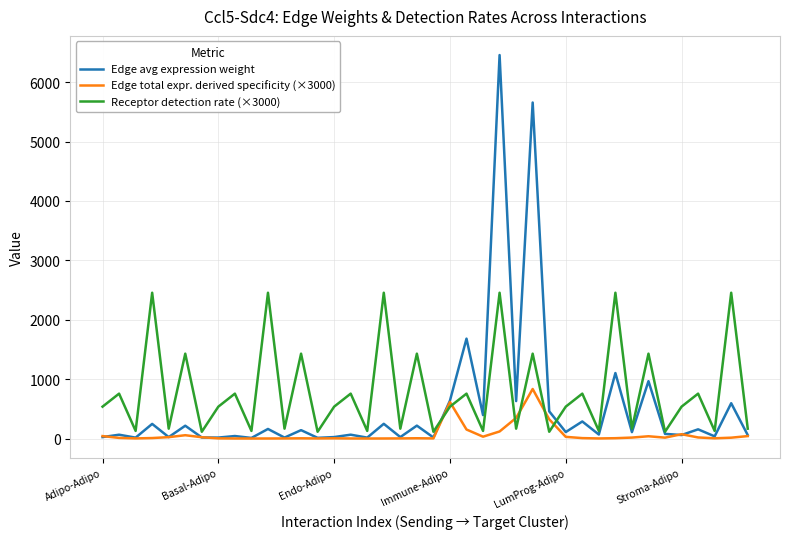

Which series has the largest total across all categories?

Receptor detection rate (×3000)